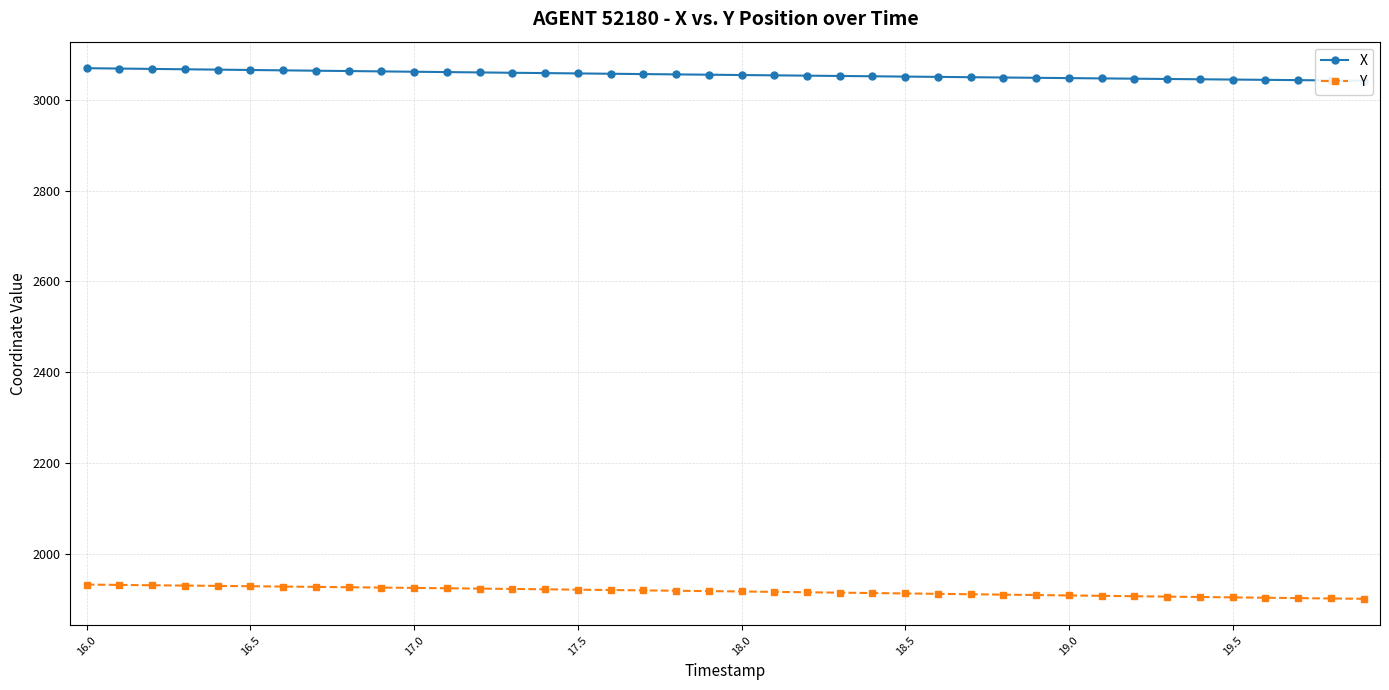

At 16.0, list the series in order from smallest to largest.

Y, X